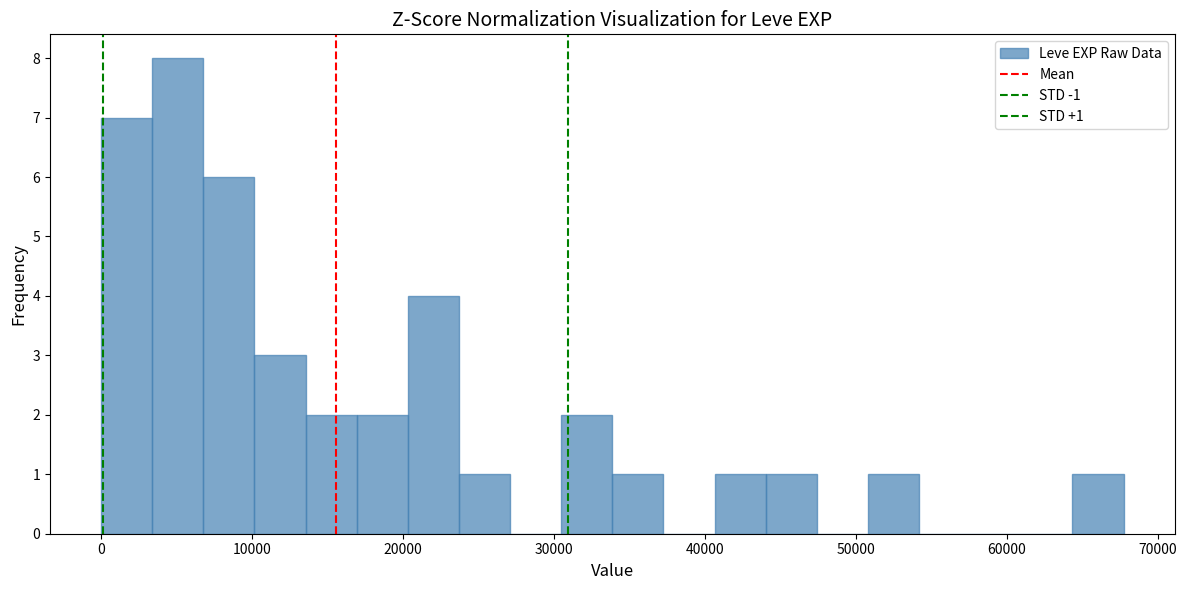

Read against the x-axis, roughly where is the centre of the tallest bar?

5000